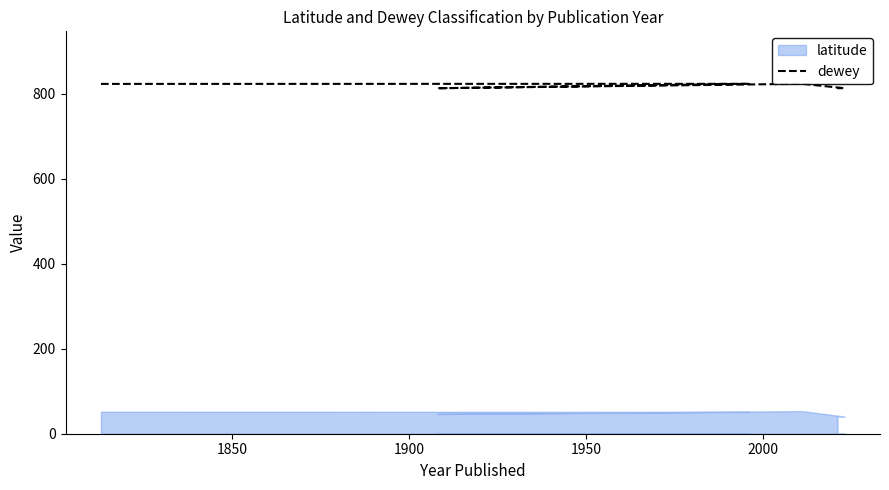

At which label is the value closest to 818?

2000